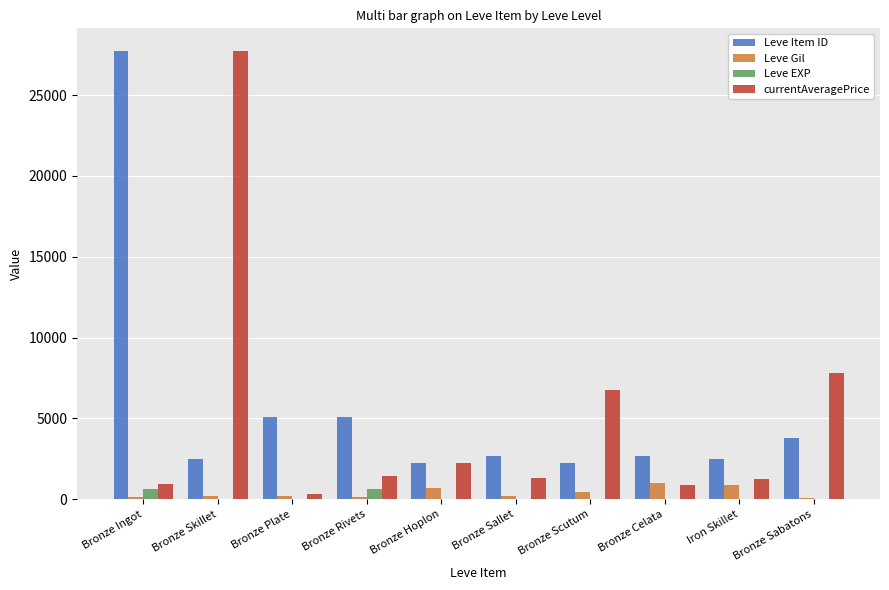

What is the total value across all series at Bronze Sallet?

4187